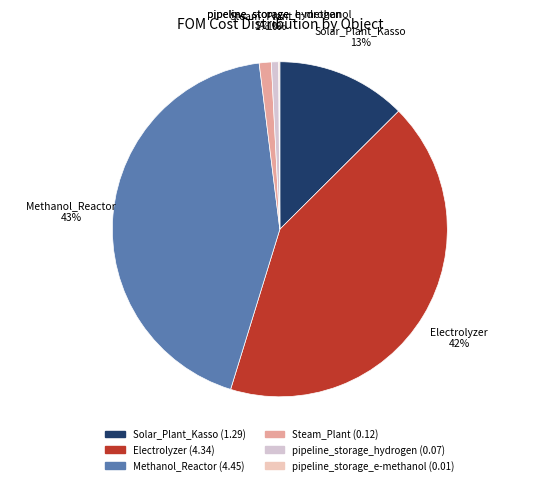

To the nearest percent, what is the difference between the largest and smallest slice percentages?

43%